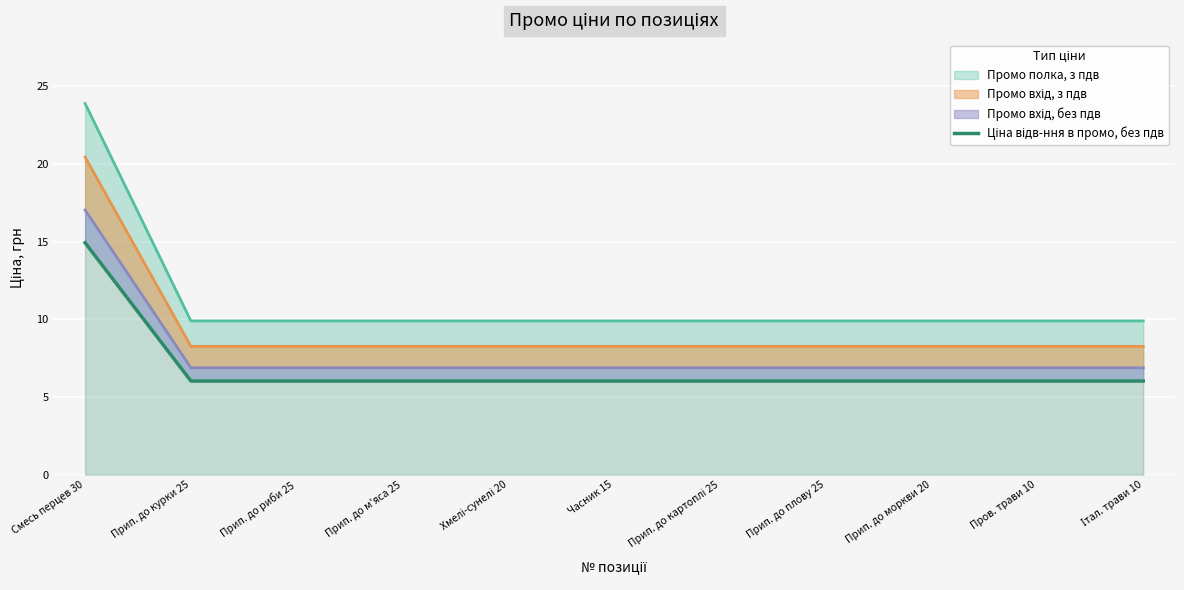

Reading left to right, what are all the values shown in this chart?

14.9	6.0	6.0	6.0	6.0	6.0	6.0	6.0	6.0	6.0	6.0